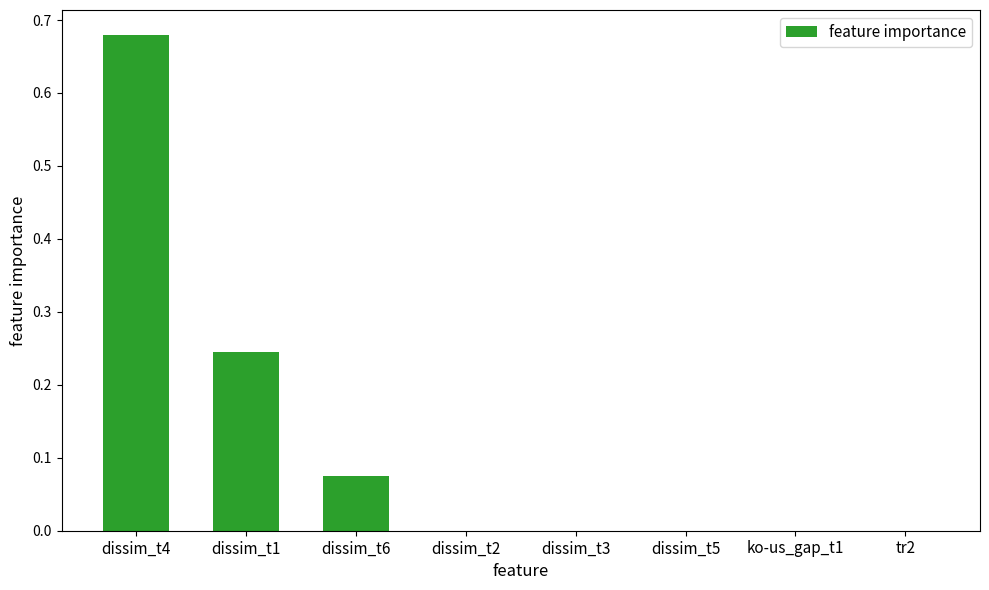

Is it true that the value at tr2 is 0.0?

True